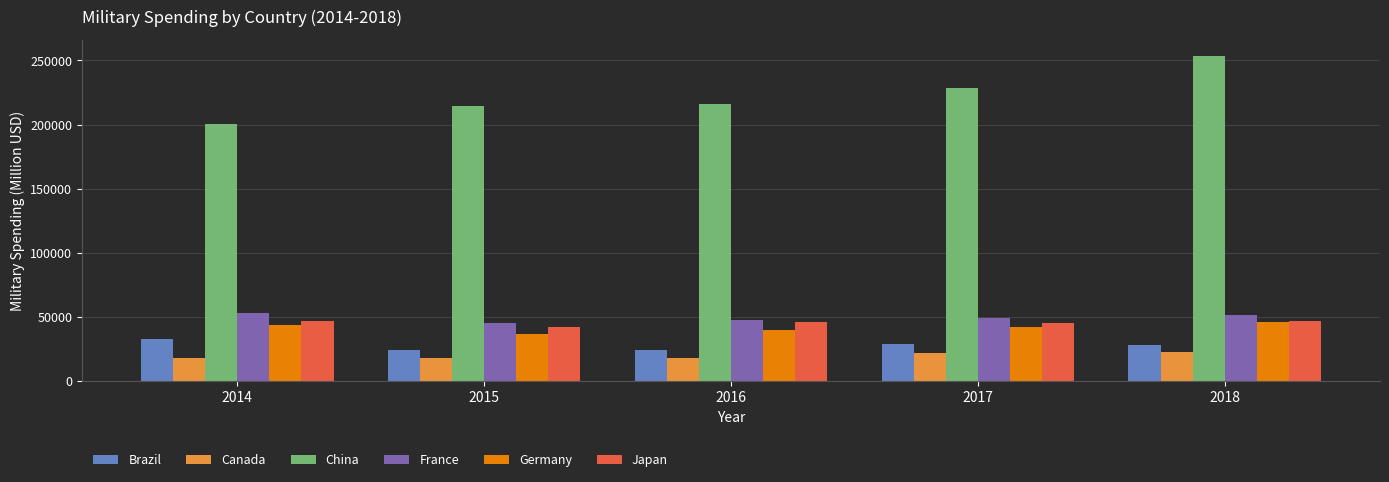

What is the value of the Japan bar at the 5th from the left?

46618.0